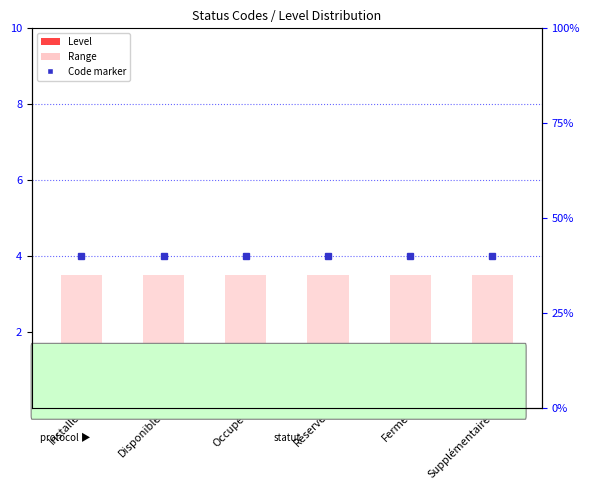

Reading left to right, list all the values displayed in this chart.

Level: Installé=1.0	Disponible=1.0	Occupé=1.0	Réservé=1.0	Fermé=1.0	Supplémentaire=1.0
Range: Installé=3.5	Disponible=3.5	Occupé=3.5	Réservé=3.5	Fermé=3.5	Supplémentaire=3.5